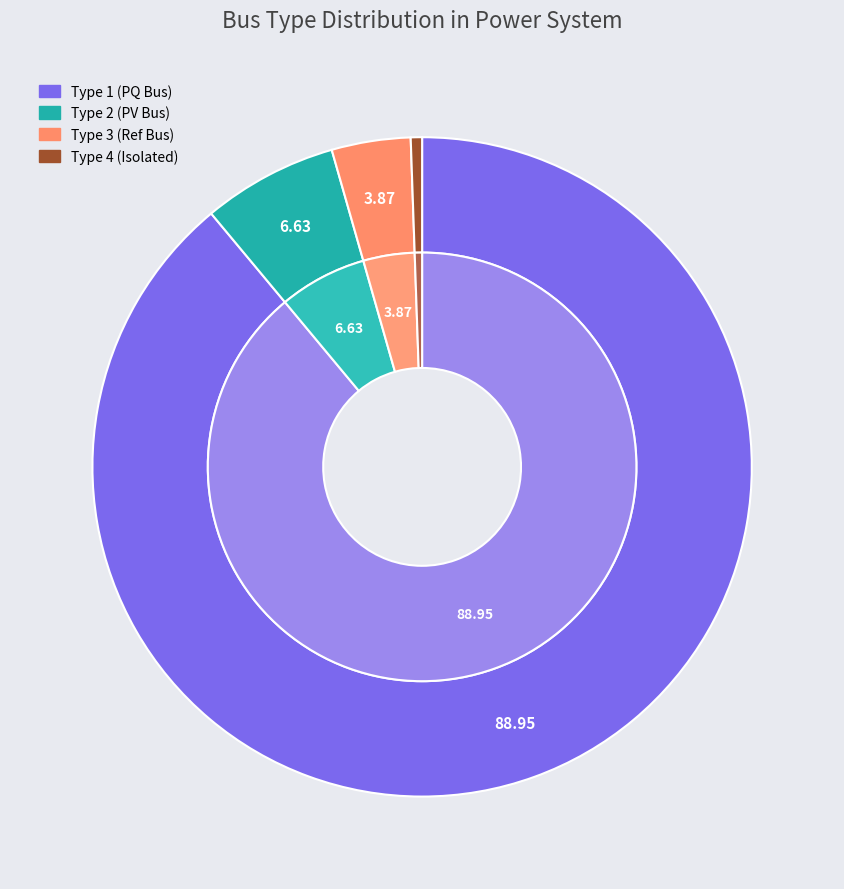

True or false: BUS_TYPE_3 accounts for 4% of the total.

True